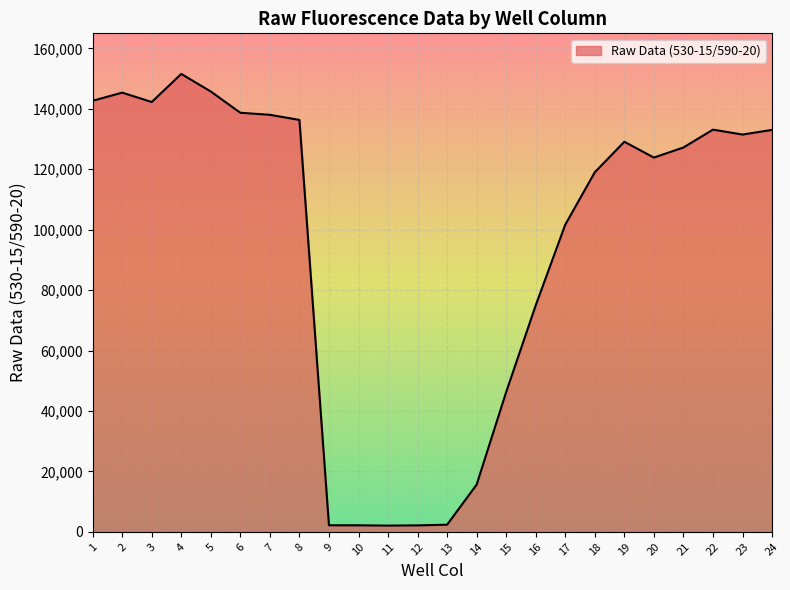

Does the chart display data point markers on the line(s)?

No